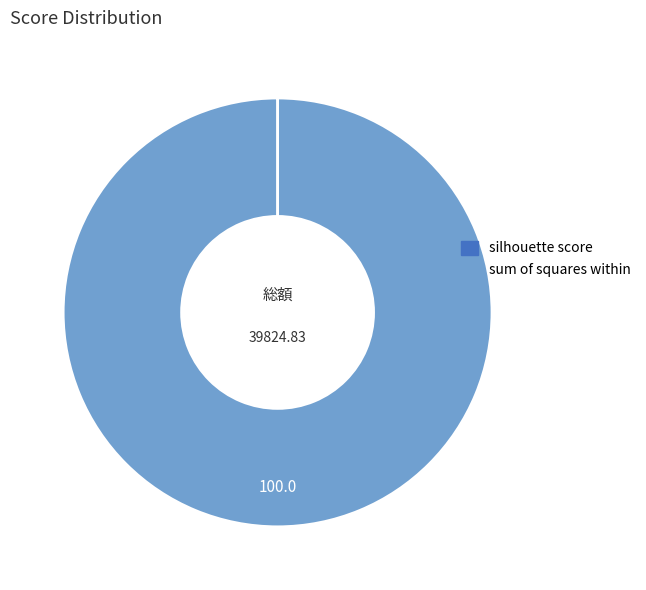

What is the largest slice in the pie chart?

sum of squares within